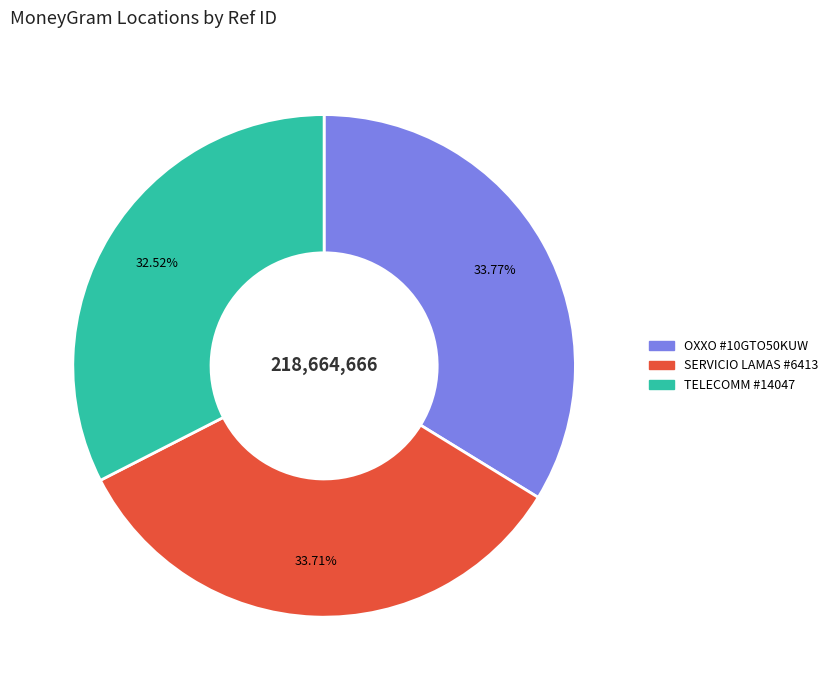

How many slices are in this pie chart?

3